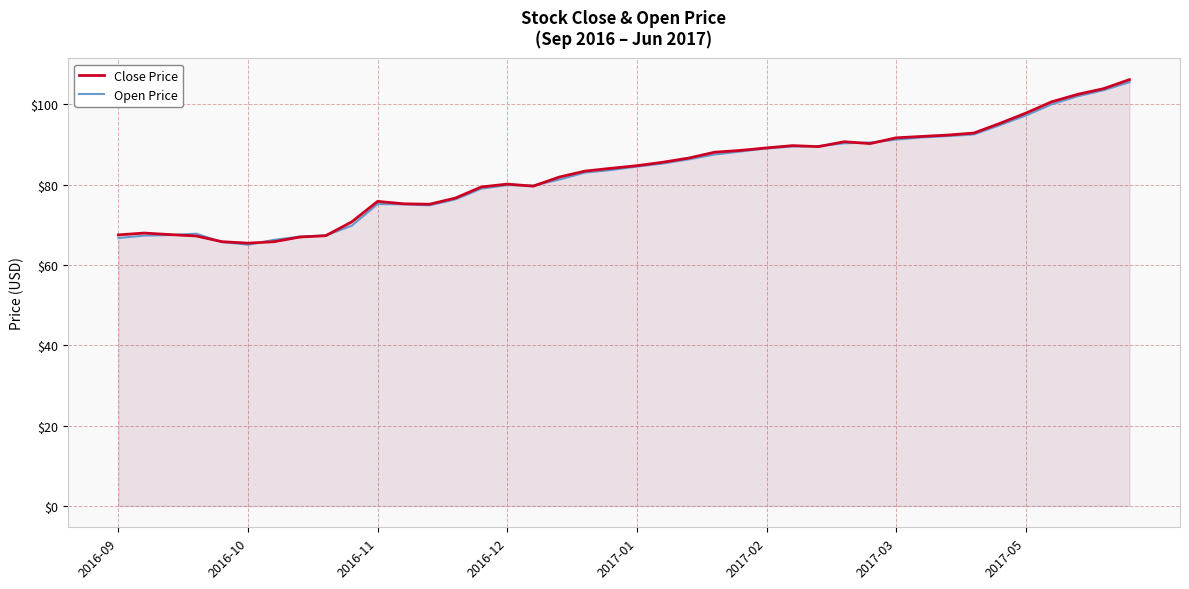

True or false: Close Price has a value of 27.1 at 23.

False